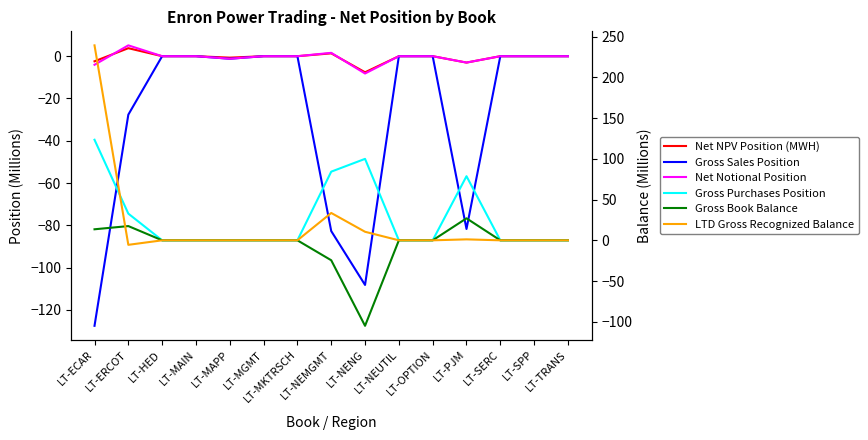

Which series ends up on top after the final intersection of Net NPV Position (MWH) and LTD Gross Recognized Balance?

Net NPV Position (MWH)